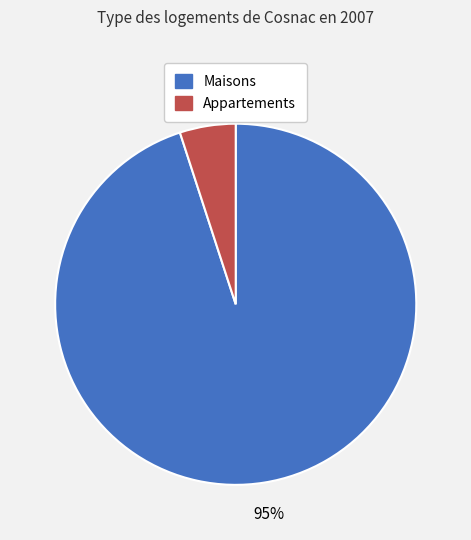

Is there a majority slice in this chart?

Yes